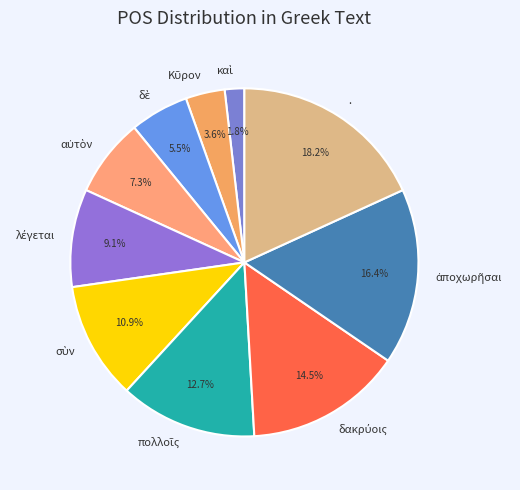

To the nearest percent, what is the average slice percentage?

10%